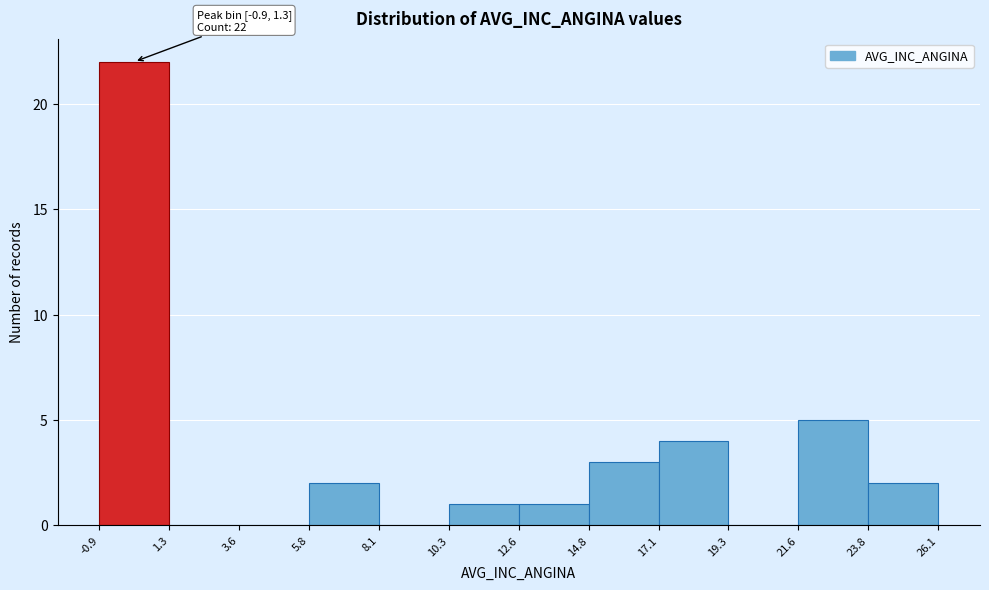

Which range on the x-axis has the tallest bar?

-0.9 to 1.3